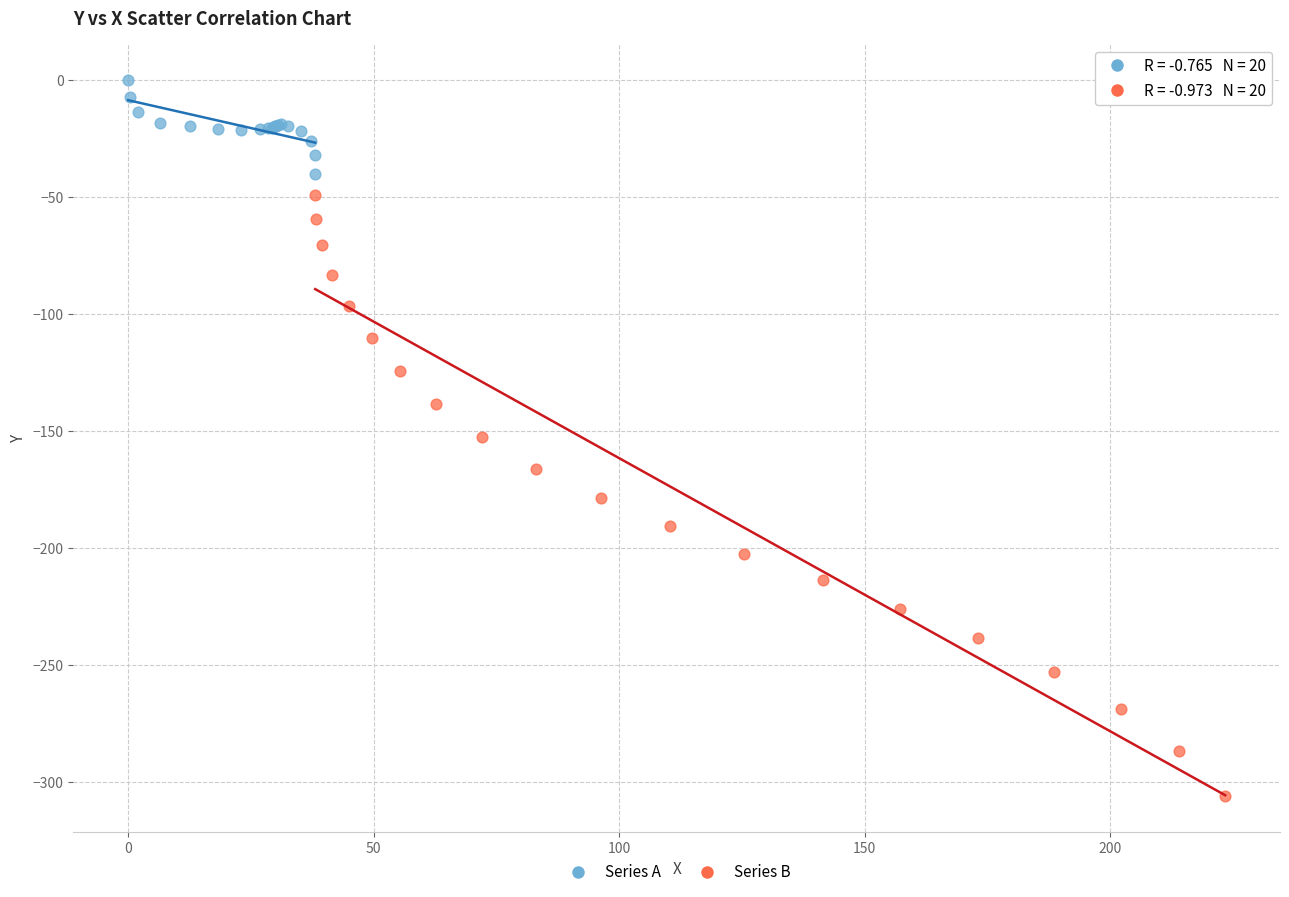

What are all the series names shown in the legend?

Series A, Series B